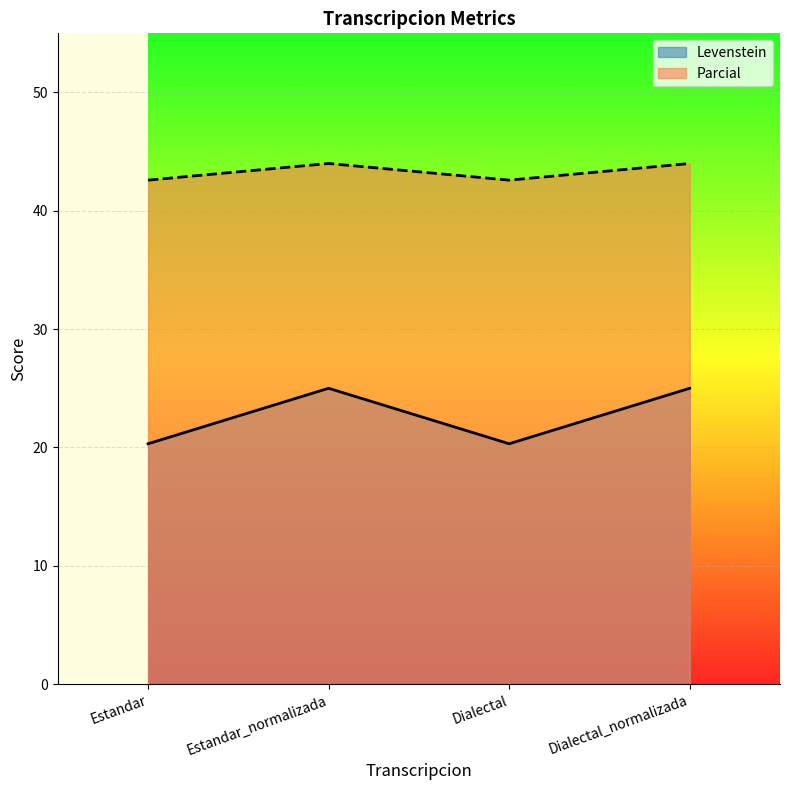

What is the smallest value displayed?

20.3